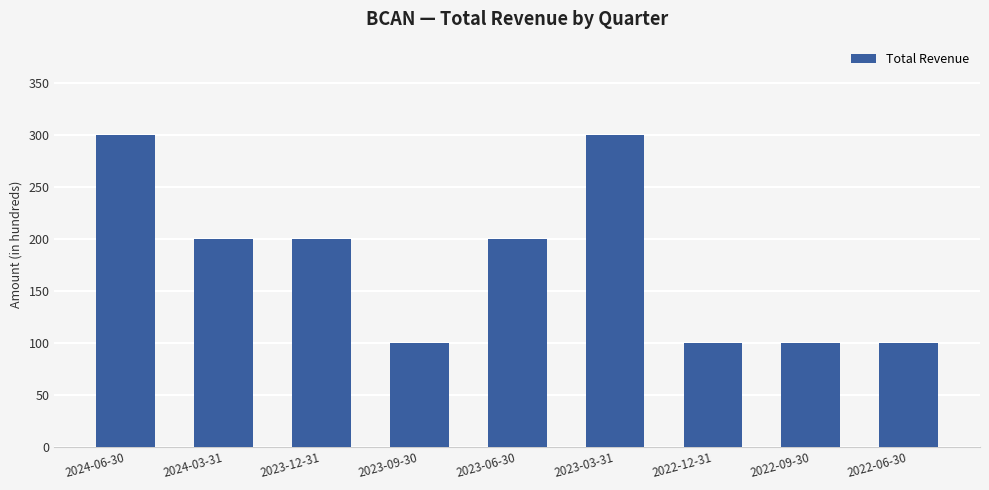

What is the difference between the second highest and minimum values?

200